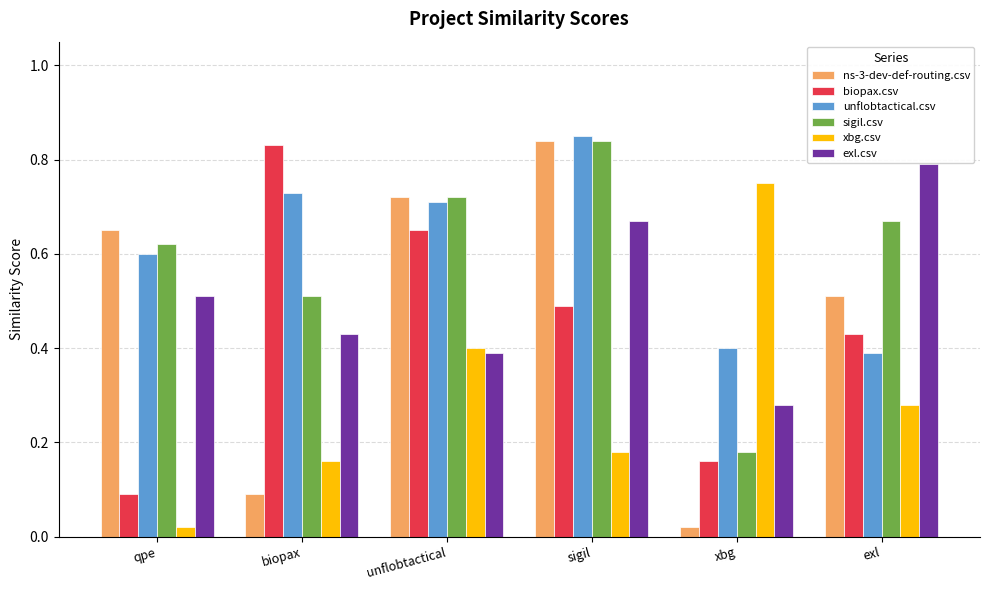

What are all the series names shown in the legend?

ns-3-dev-def-routing.csv, biopax.csv, unflobtactical.csv, sigil.csv, xbg.csv, exl.csv